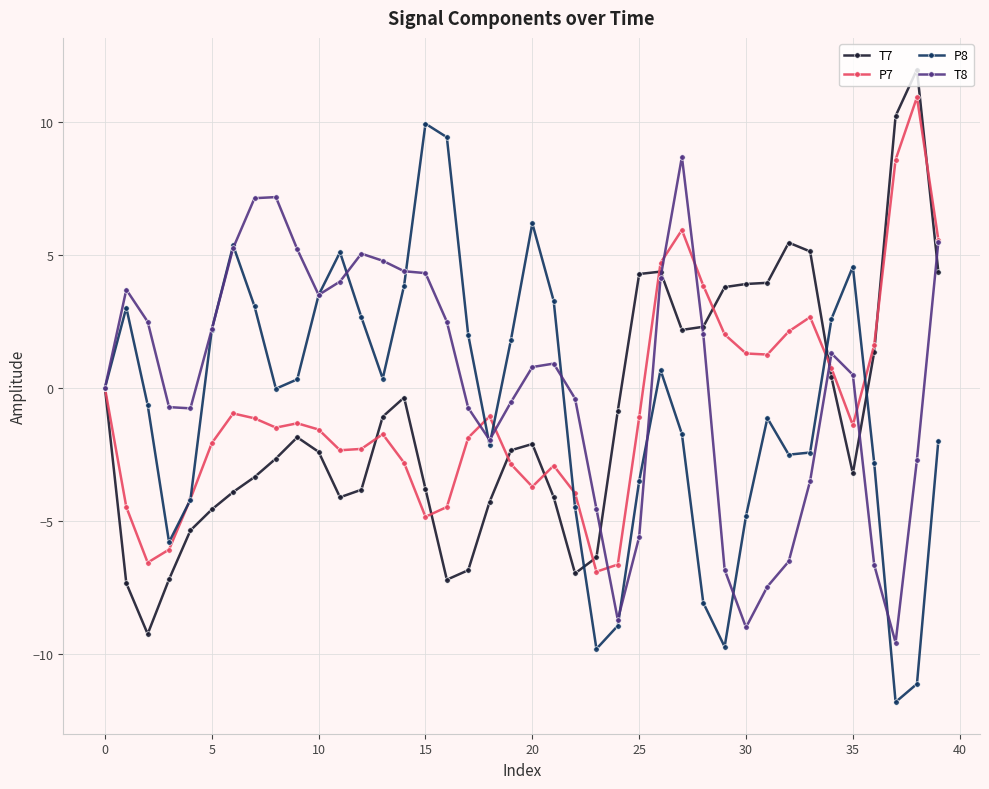

Which series has the largest total across all categories?

T8